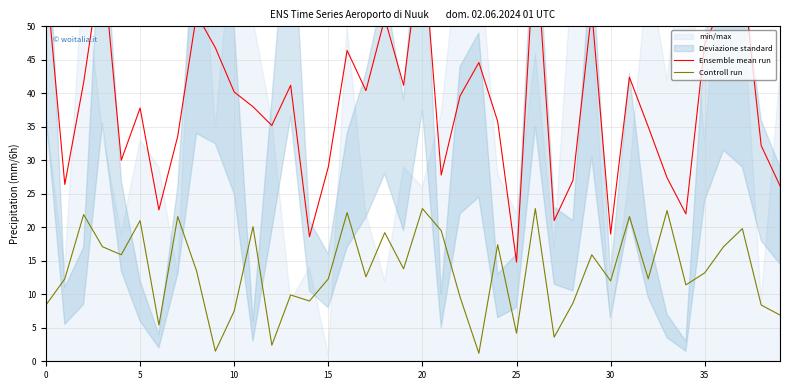

What is the lowest value of the Controll run series?

1.2